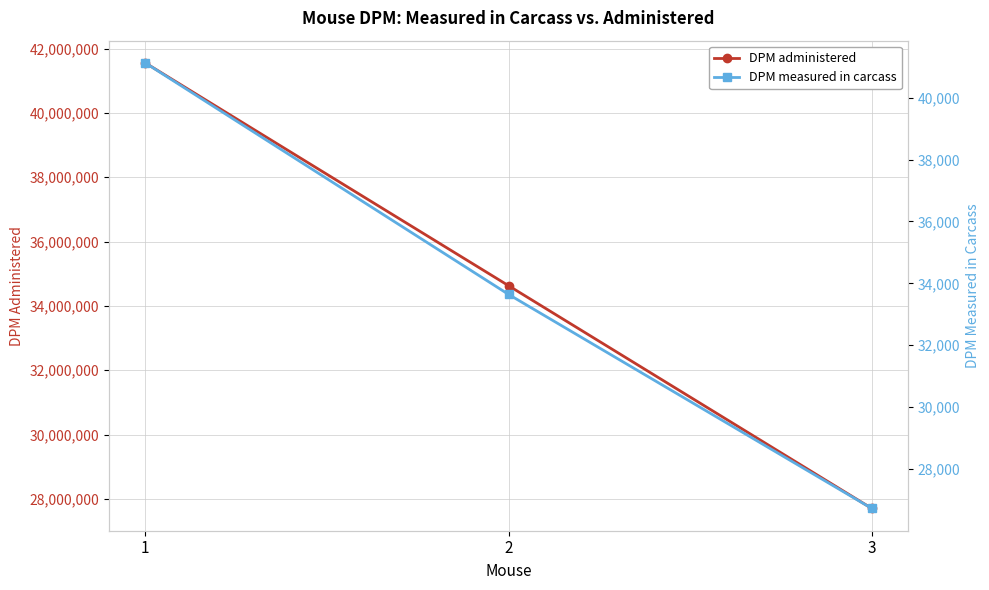

How many data points does each series have?

3